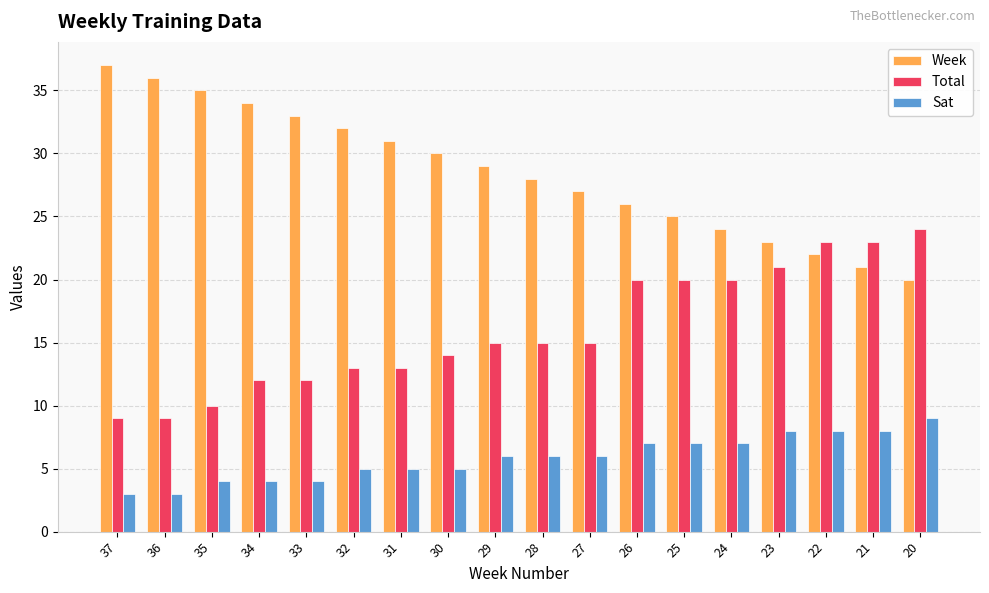

Is it true that Week equals 14 at 37?

False